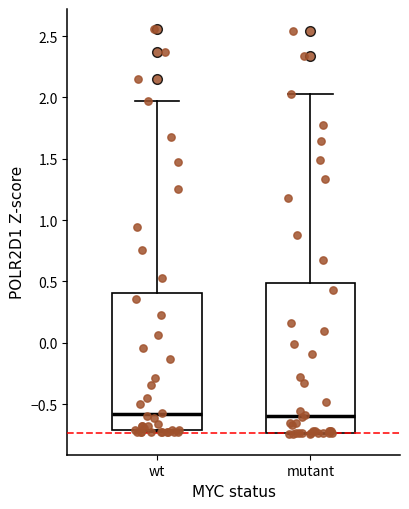

Where does the median line of the box for wt sit on the y-axis? The values are not printed on the chart, so give them approximately, as read against the axis.

-0.60